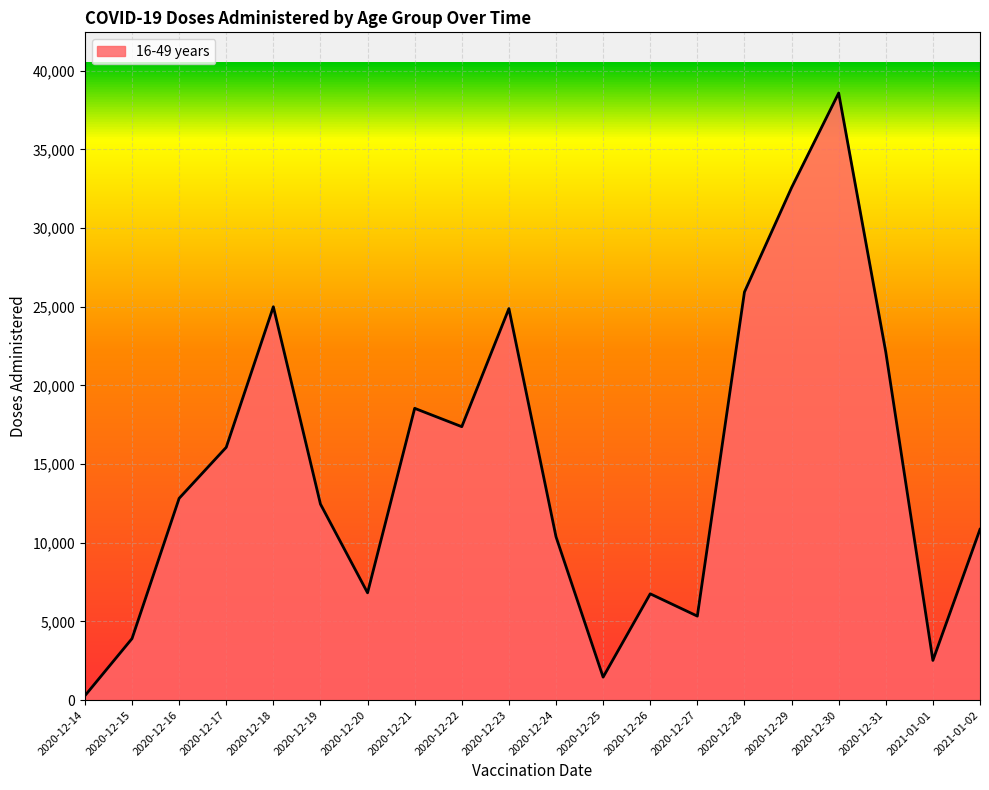

What is the change in value from 2020-12-15 to 2020-12-30?

+34670